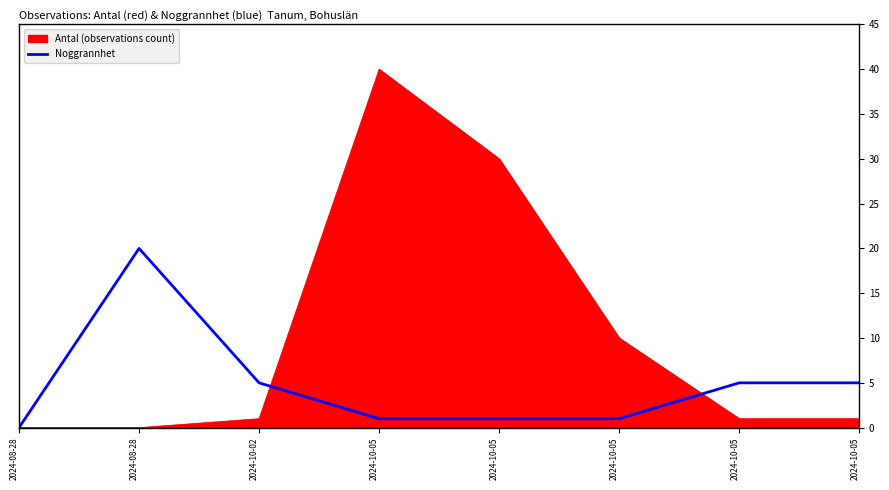

How many categories are shown in the chart?

8